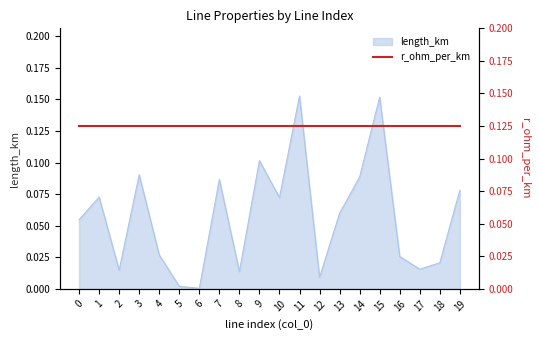

What is the average value?

0.1